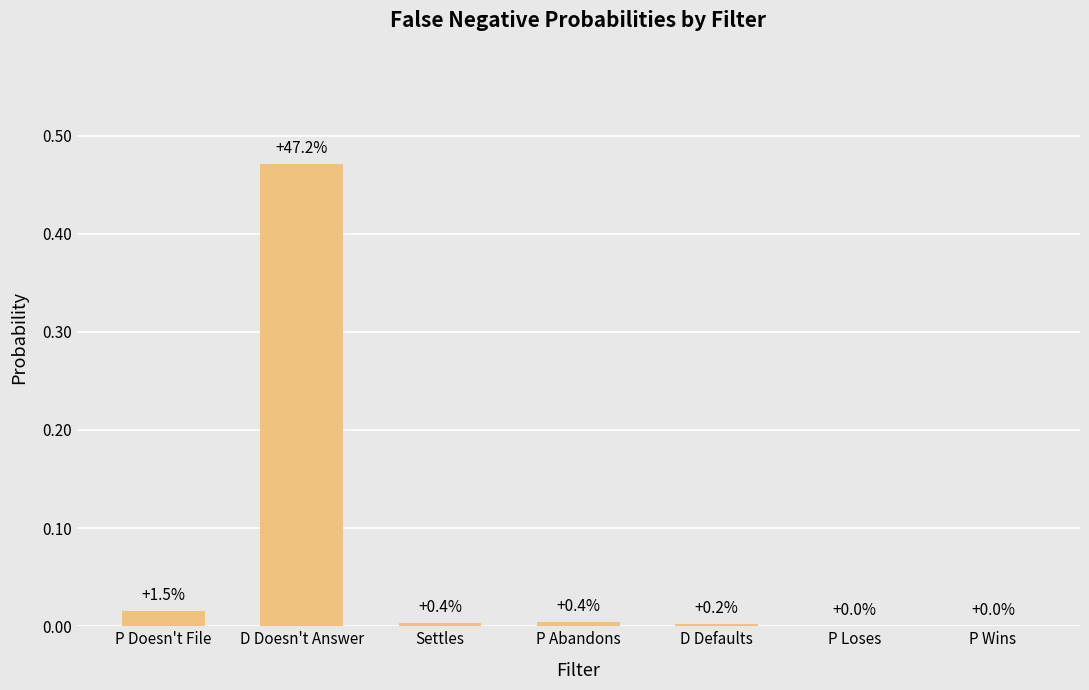

Is it true that the value at P Loses is 0.0?

True